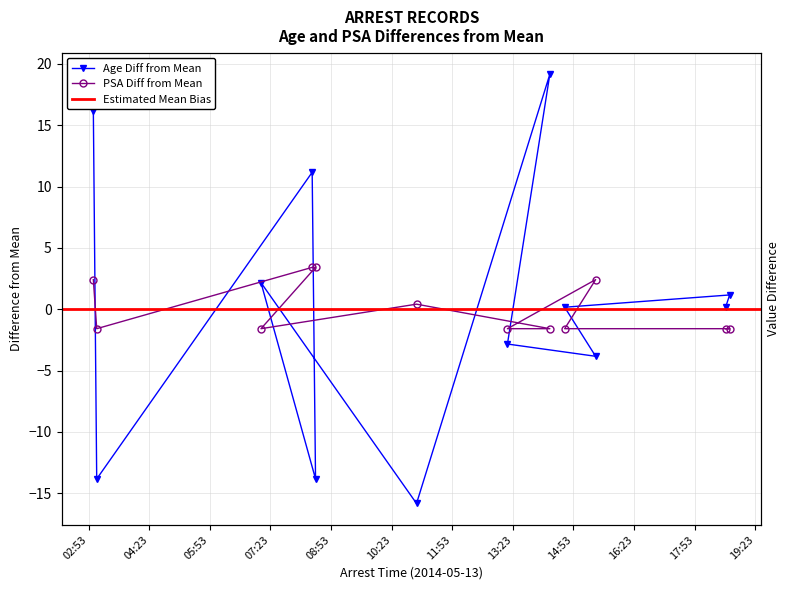

What is the difference between the second highest and minimum values in the Age series?

32.0